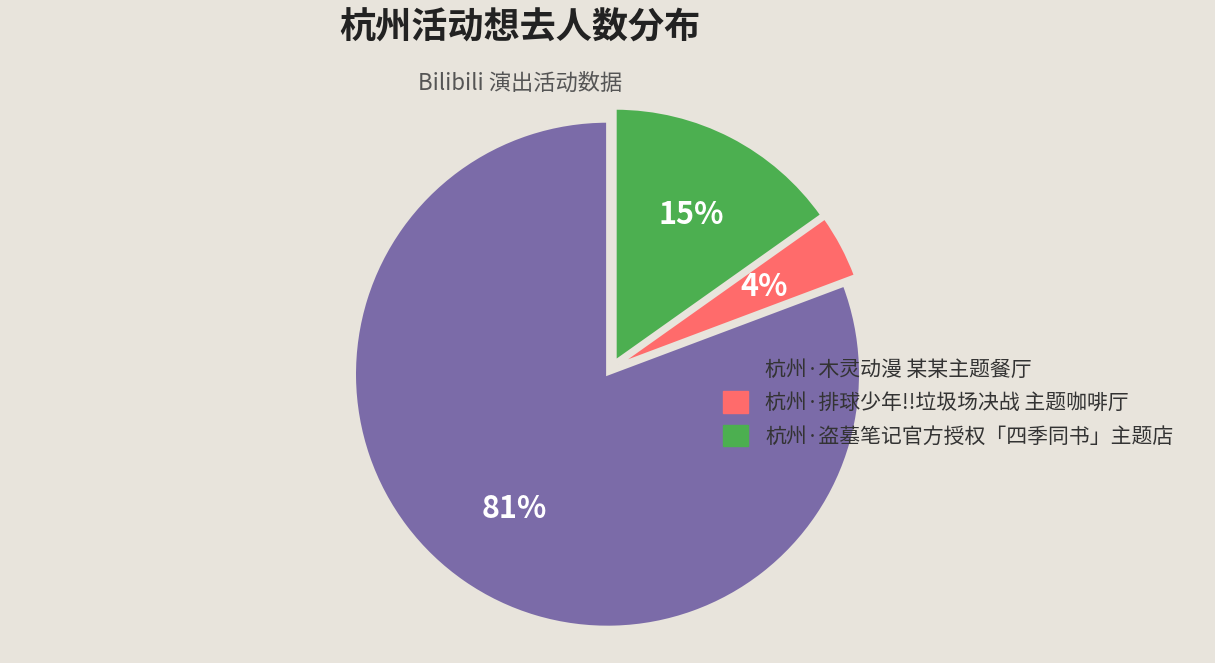

What is the largest slice in the pie chart?

杭州·木灵动漫 某某主题餐厅